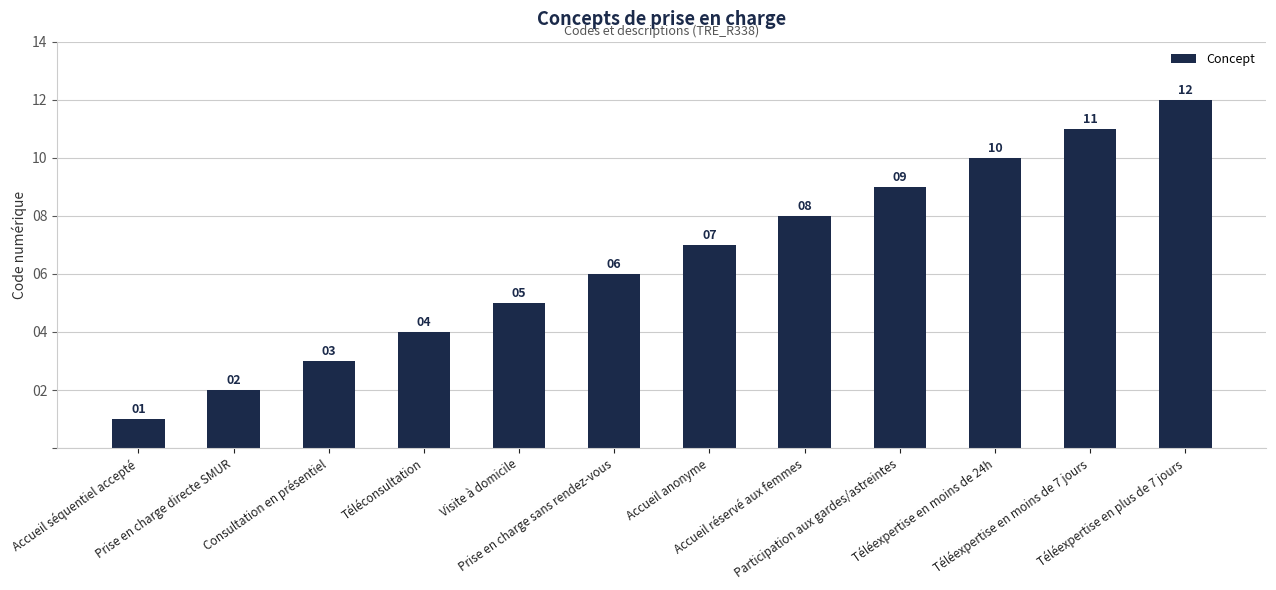

What is the maximum value shown in the chart?

12